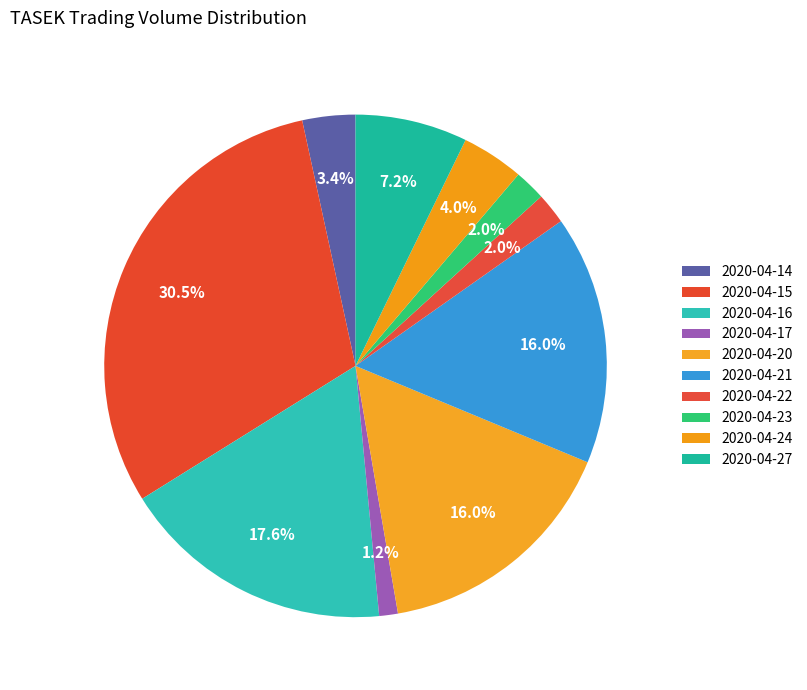

How many slices are in this pie chart?

10